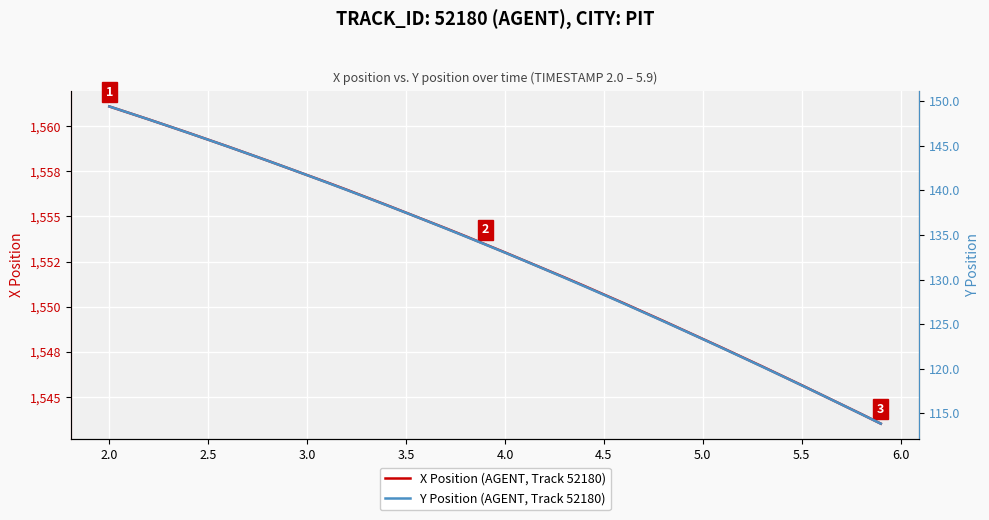

Rank the series by their maximum value, from highest to lowest.

X Position (AGENT, Track 52180), Y Position (AGENT, Track 52180)